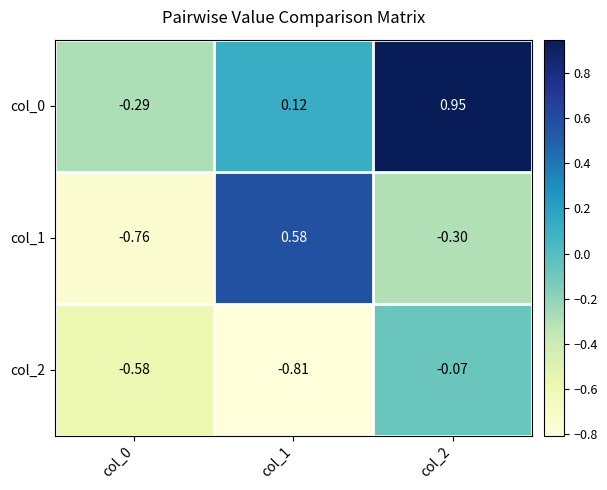

At which label does col_0 reach its peak?

col_2